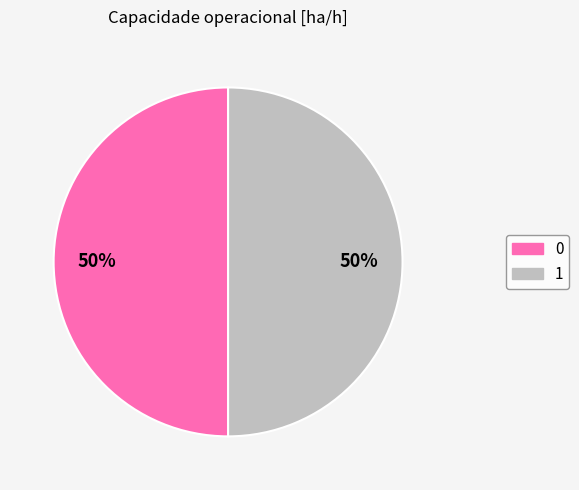

To the nearest percent, what percentage of the pie is 1?

50%